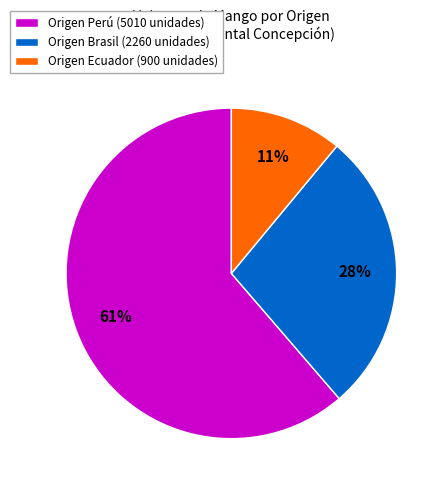

Rank the categories by value from lowest to highest.

Origen Ecuador (900 unidades), Origen Brasil (2260 unidades), Origen Perú (5010 unidades)